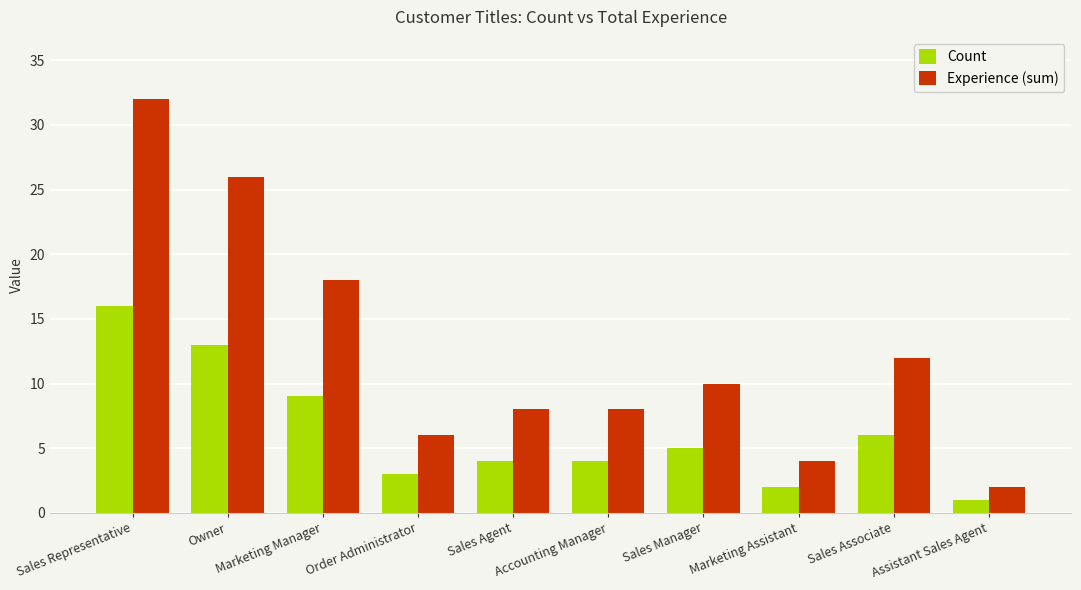

How many bars are there in each group?

2